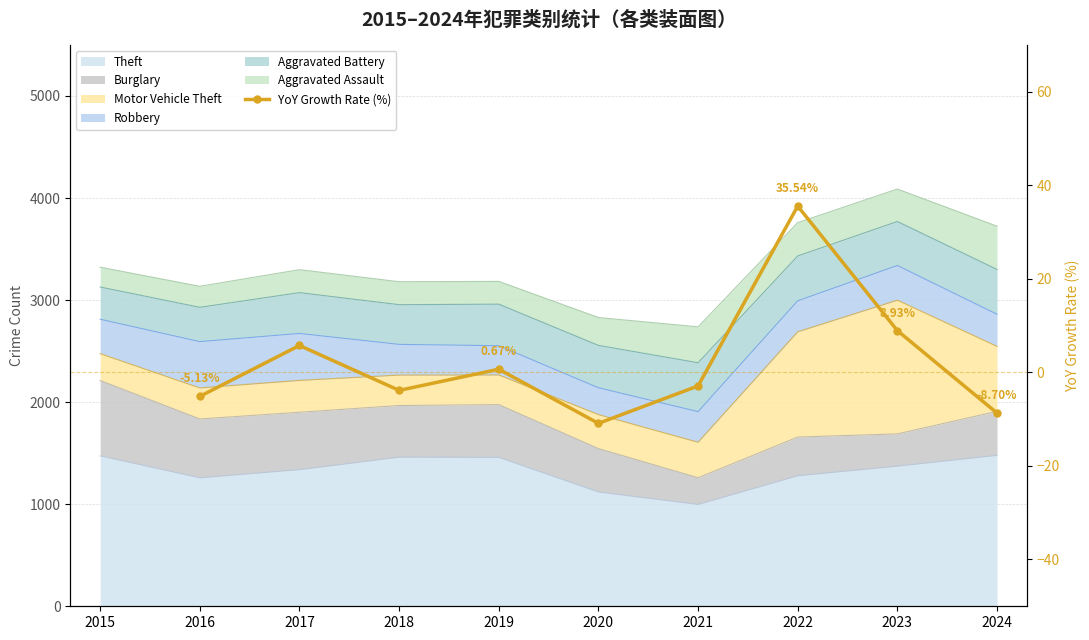

What is the difference between the values at 2022 and 2017?

29.8